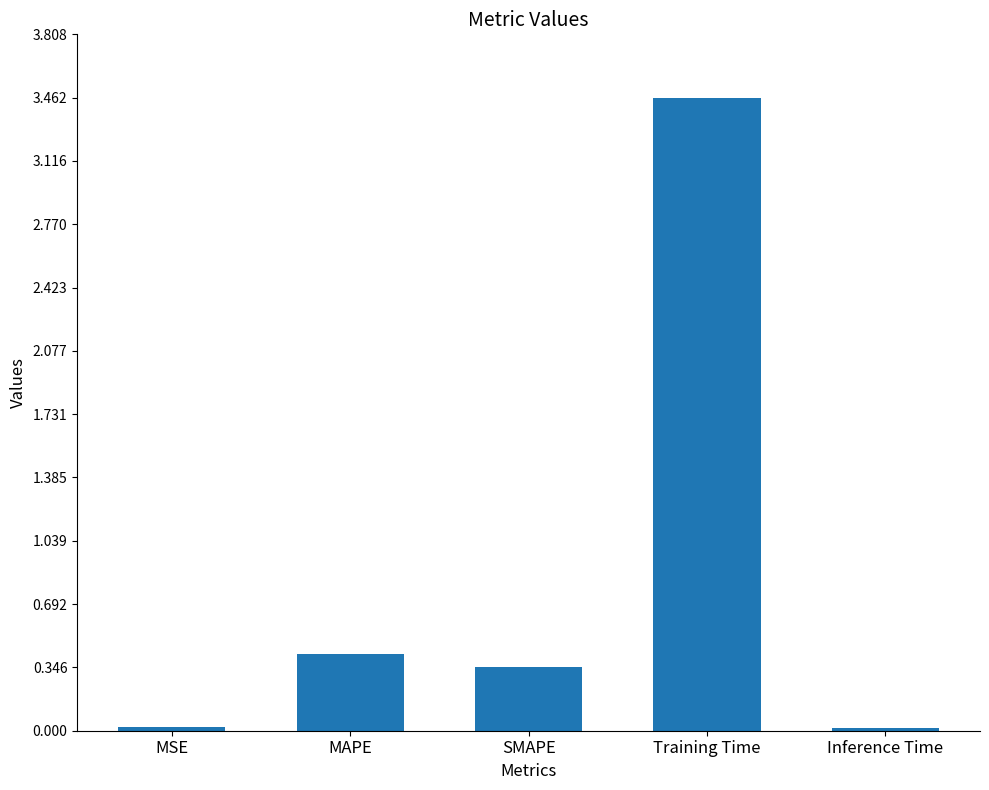

At which category does the chart reach its peak across all series?

Training Time